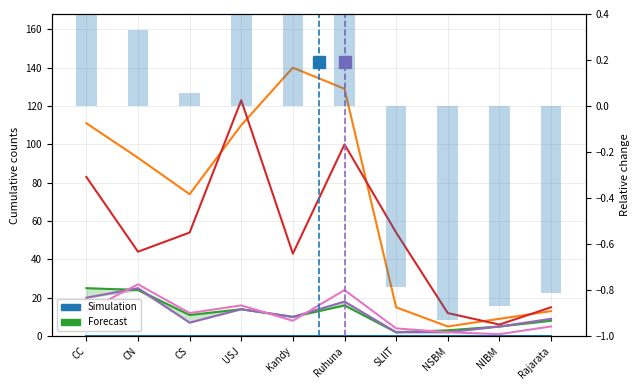

Which label corresponds to the largest value in the chart?

Kandy